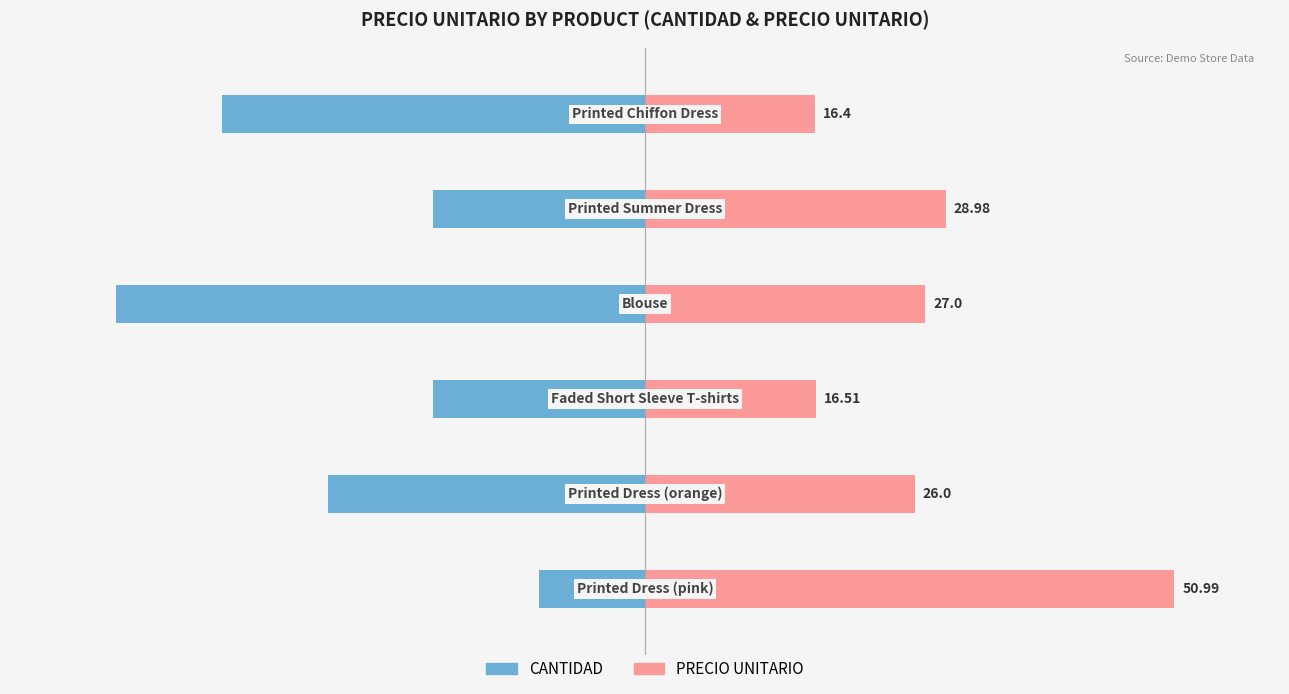

How many data points does each series have?

6